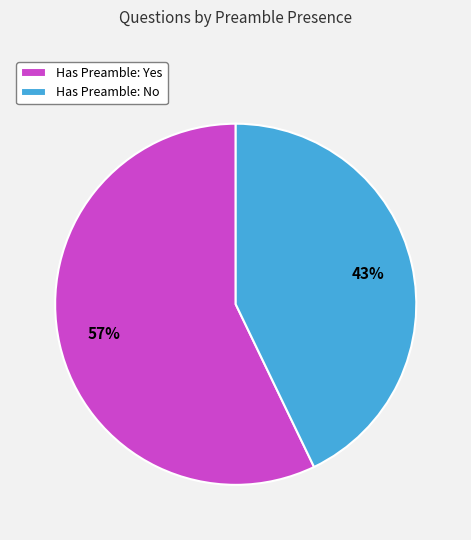

Is there a majority slice in this chart?

Yes